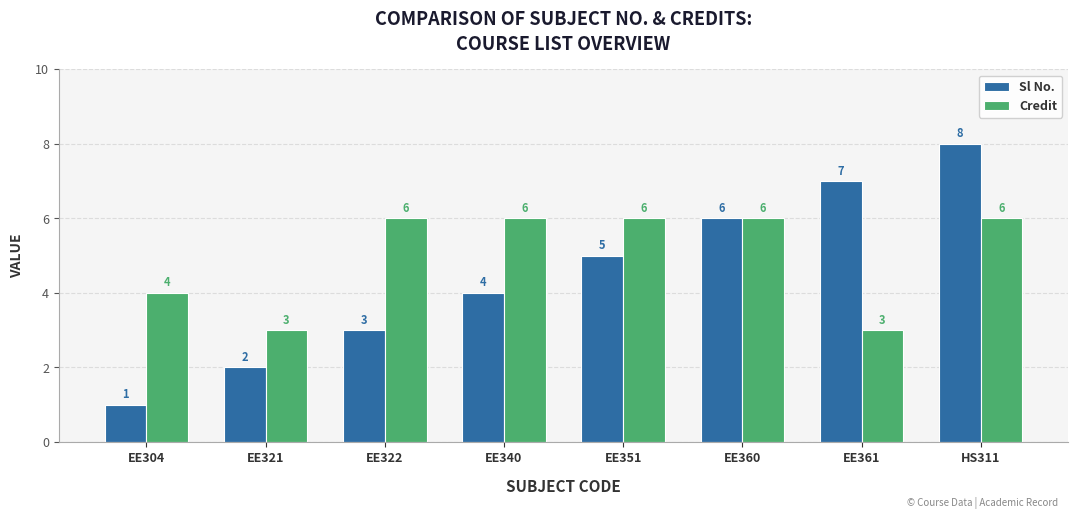

List the series in order of their peak value, highest first.

Sl No., Credit